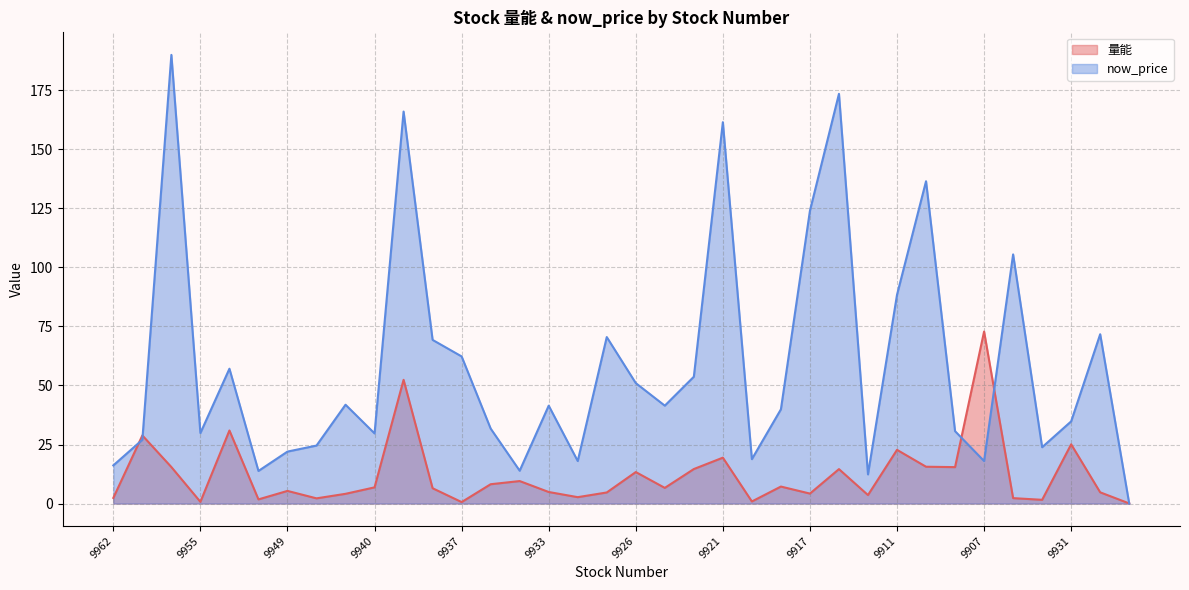

Where is the first local maximum for 量能?

9960